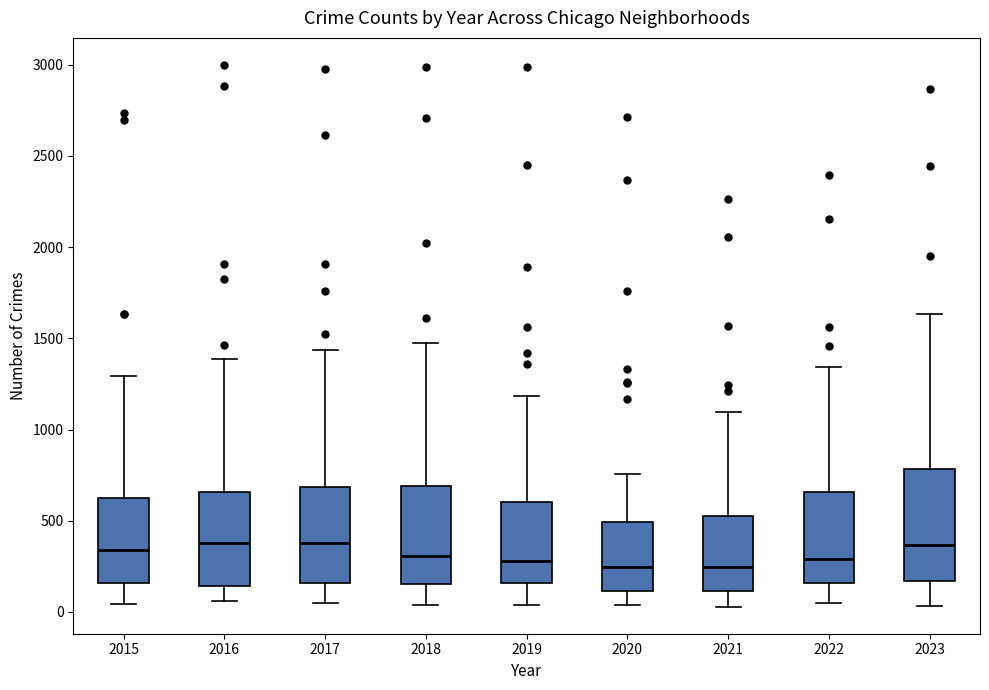

Reading left to right, read every box against the y-axis: the position of its median line, the range the box covers, and the ends of its whiskers. The values are not printed on the chart, so give them approximately, as read against the axis.

2015: median 350, box 150 to 600, whiskers 50 to 1300
2016: median 400, box 150 to 650, whiskers 50 to 1400
2017: median 400, box 150 to 700, whiskers 50 to 1450
2018: median 300, box 150 to 700, whiskers 50 to 1450
2019: median 300, box 150 to 600, whiskers 50 to 1200
2020: median 250, box 100 to 500, whiskers 50 to 750
2021: median 250, box 100 to 500, whiskers 50 to 1100
2022: median 300, box 150 to 650, whiskers 50 to 1350
2023: median 350, box 150 to 800, whiskers 50 to 1650